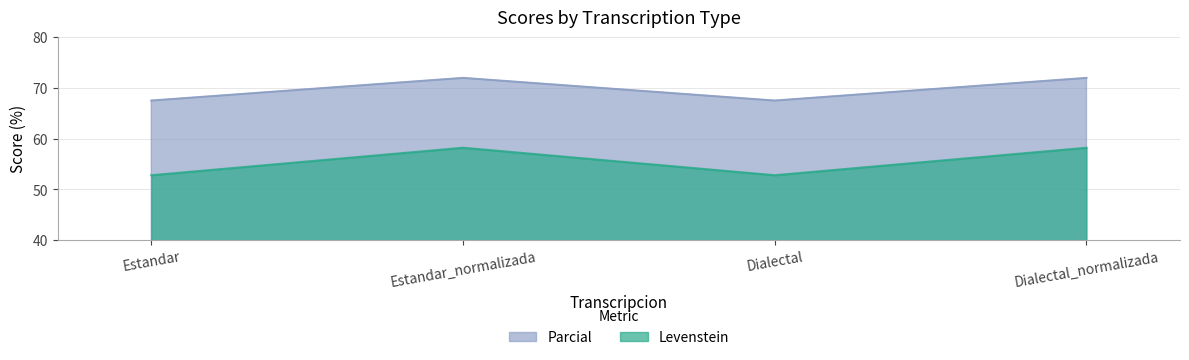

Reading left to right, what are all the values shown in this chart?

Levenstein: Estandar=52.8	Estandar_normalizada=58.2	Dialectal=52.8	Dialectal_normalizada=58.2
Parcial: Estandar=67.5	Estandar_normalizada=72.0	Dialectal=67.5	Dialectal_normalizada=72.0